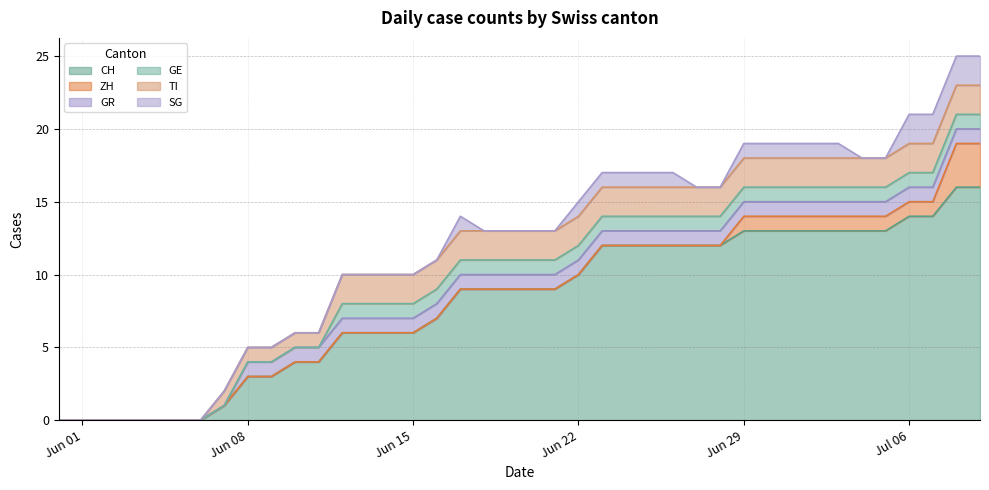

List the labels in order of SG value, smallest first.

0, 1, 2, 3, 4, 5, 6, 7, 8, 9, 10, 11, 12, 13, 14, 15, 16, 18, 19, 20, 21, 27, 28, 34, 35, 17, 22, 23, 24, 25, 26, 29, 30, 31, 32, 33, 36, 37, 38, 39